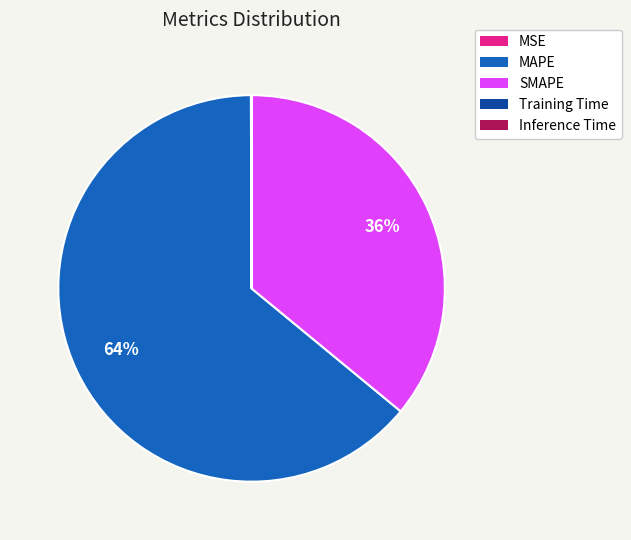

Does MAPE account for over 50% of the chart?

Yes